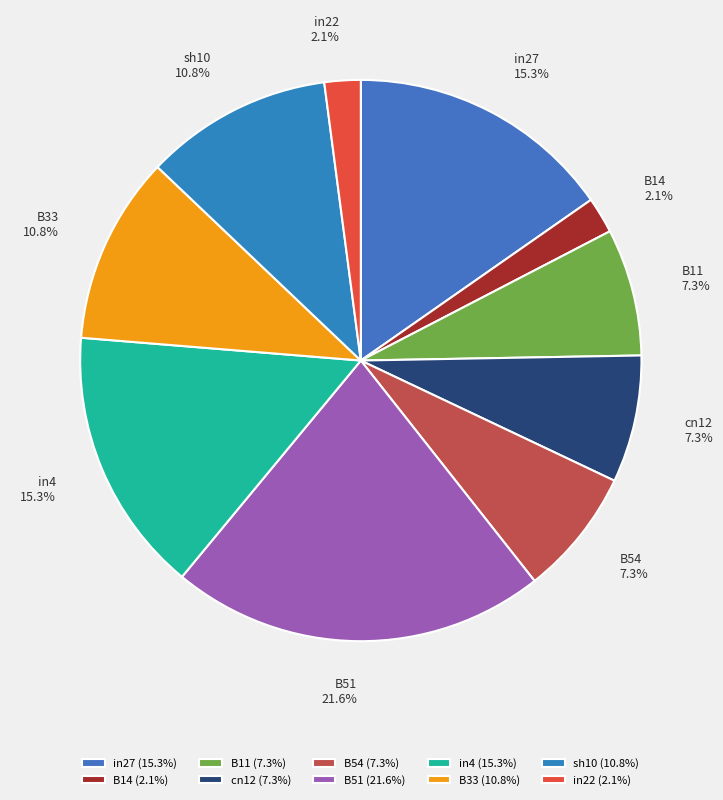

Is it true that in22 is 2% of the pie?

True